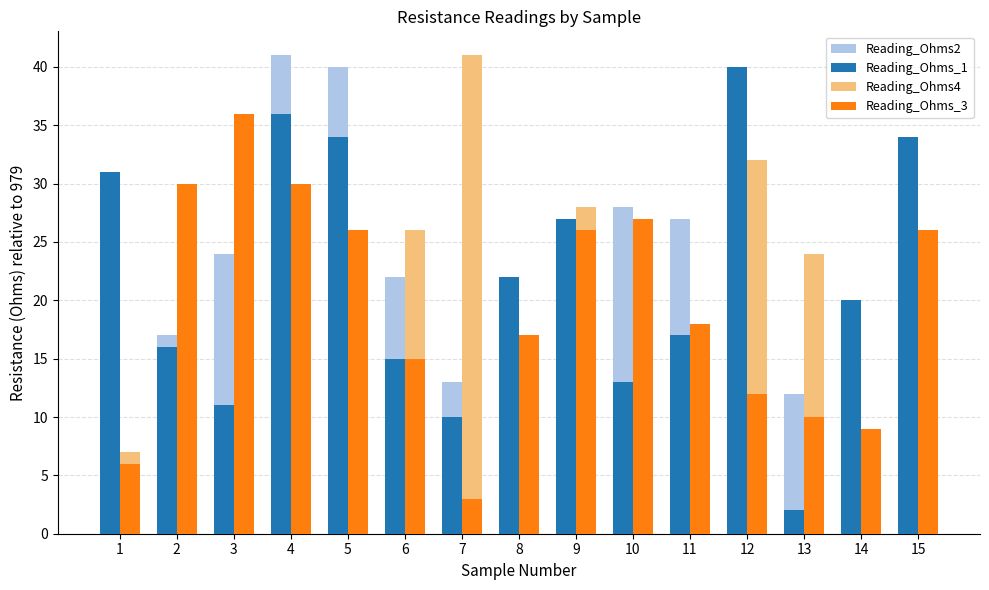

What value does the Reading_Ohms_3 series have at 7?

3